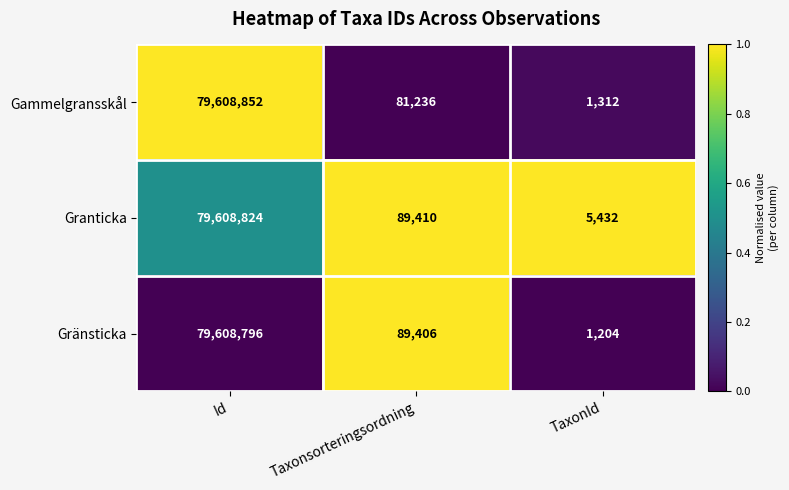

What is the minimum value for Gränsticka?

1204